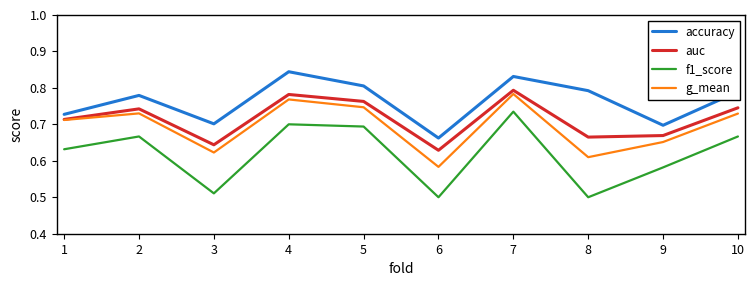

True or false: f1_score and g_mean cross at least once.

False